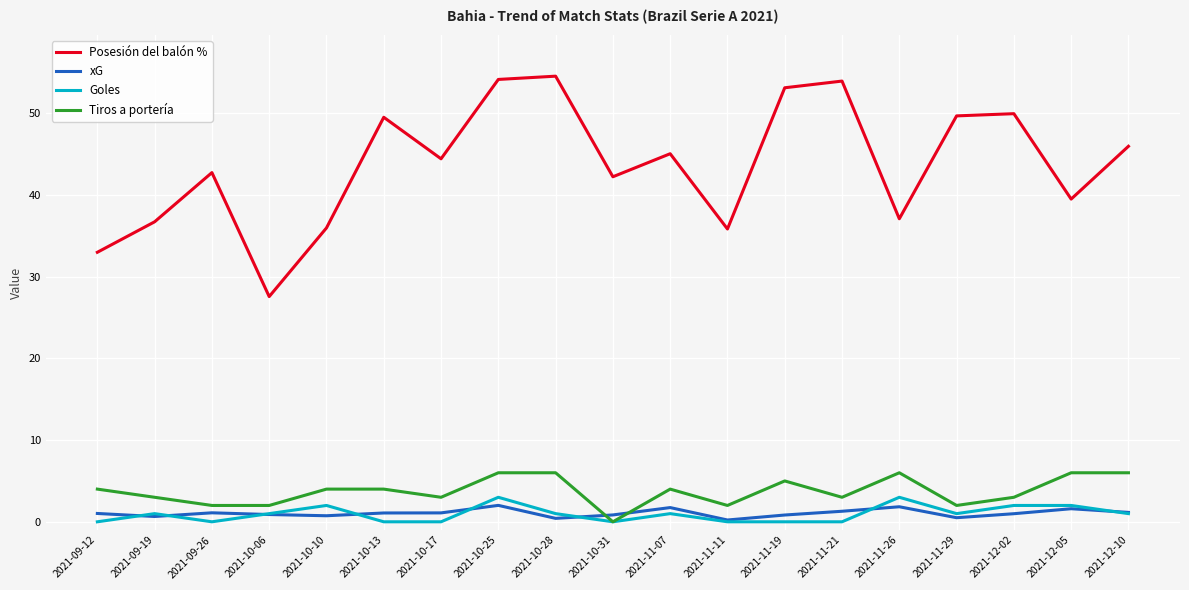

At which category does Posesión del balón % reach its first local valley?

2021-10-06